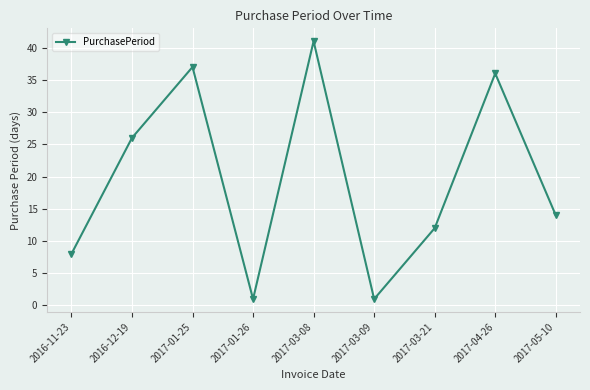

Which label corresponds to the largest value in the chart?

2017-03-08